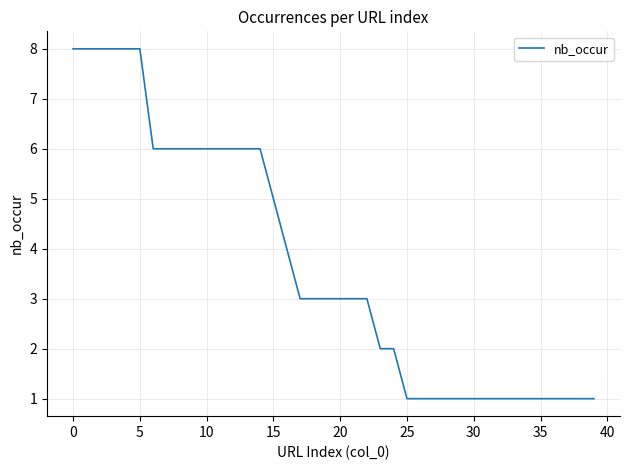

Does the chart have visible grid lines?

Yes